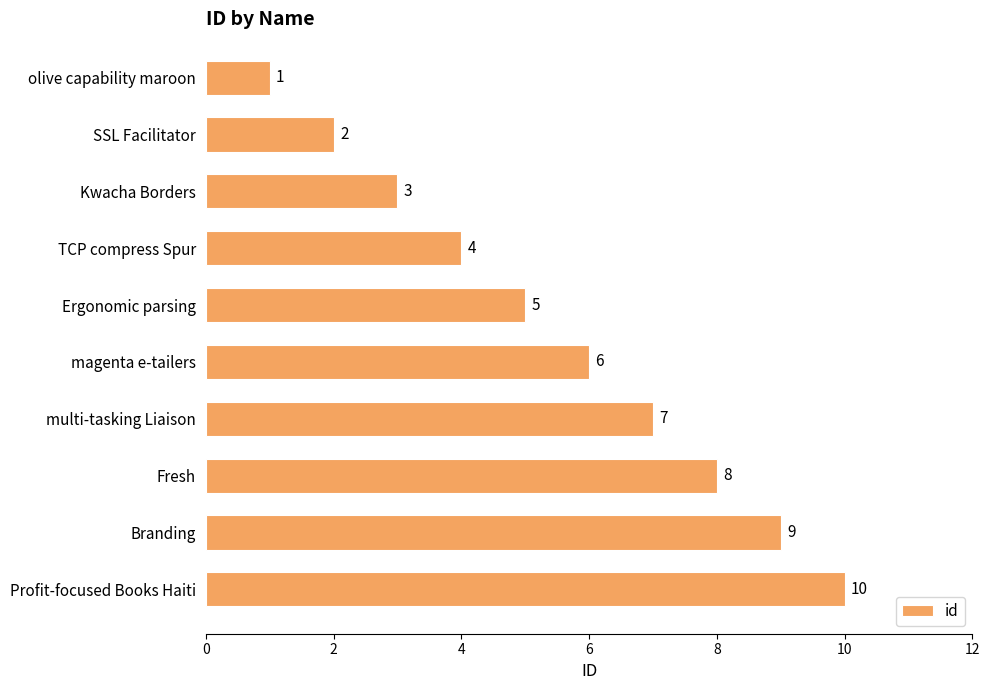

What is the smallest value displayed?

1